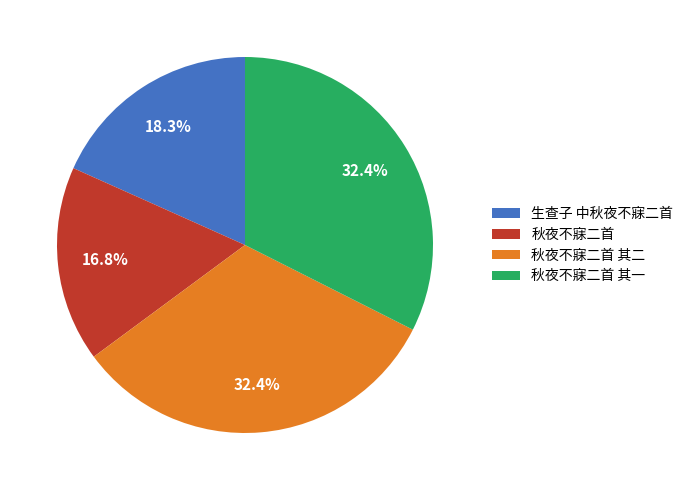

To the nearest percent, what portion does 秋夜不寐二首 represent?

17%